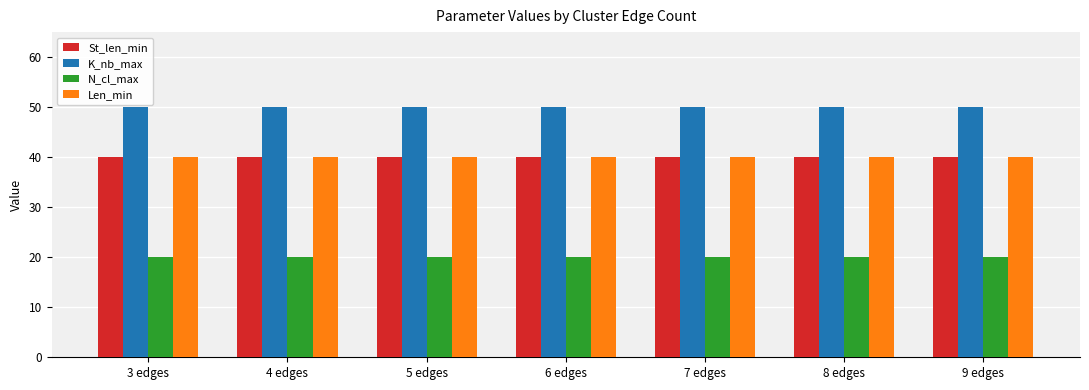

Does the chart contain any negative values?

No